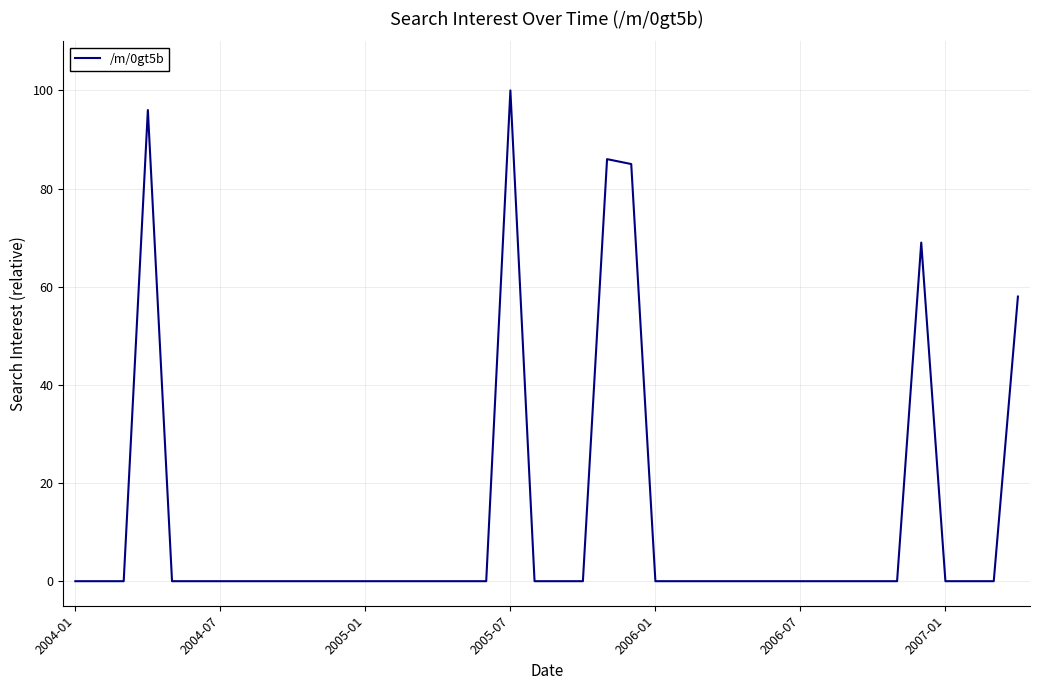

What is the greatest value displayed?

100